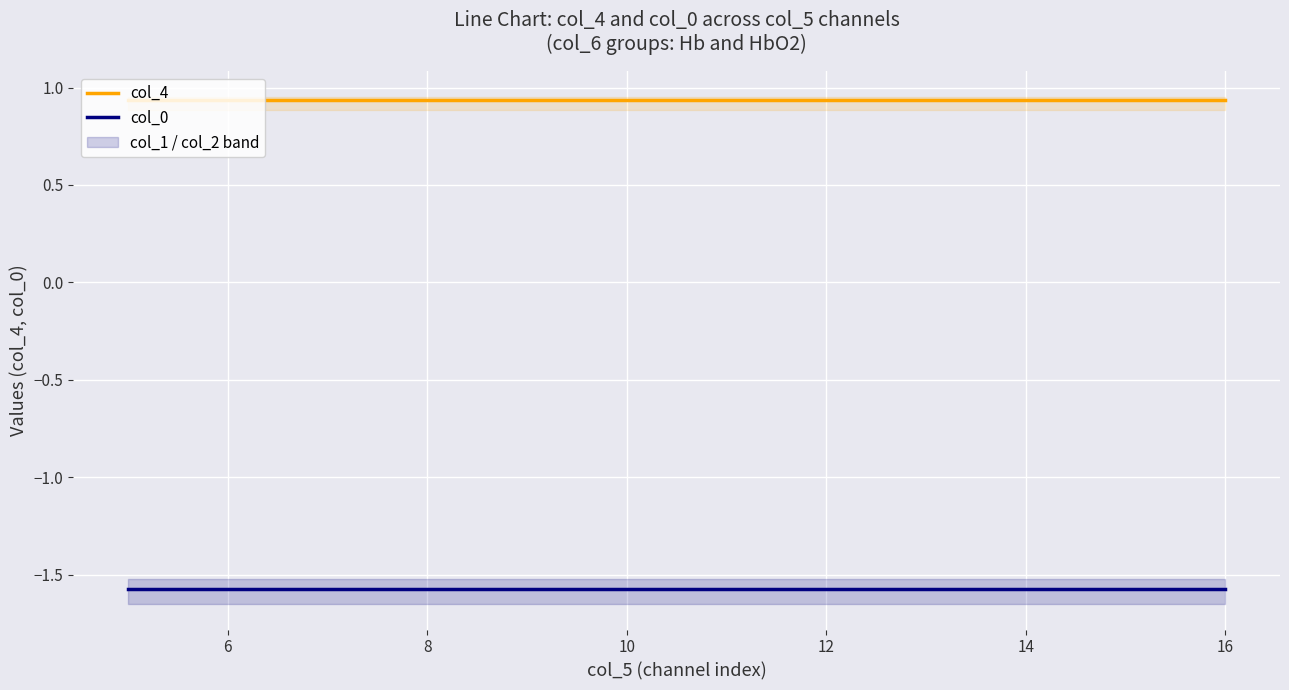

How many lines are shown in the chart?

2